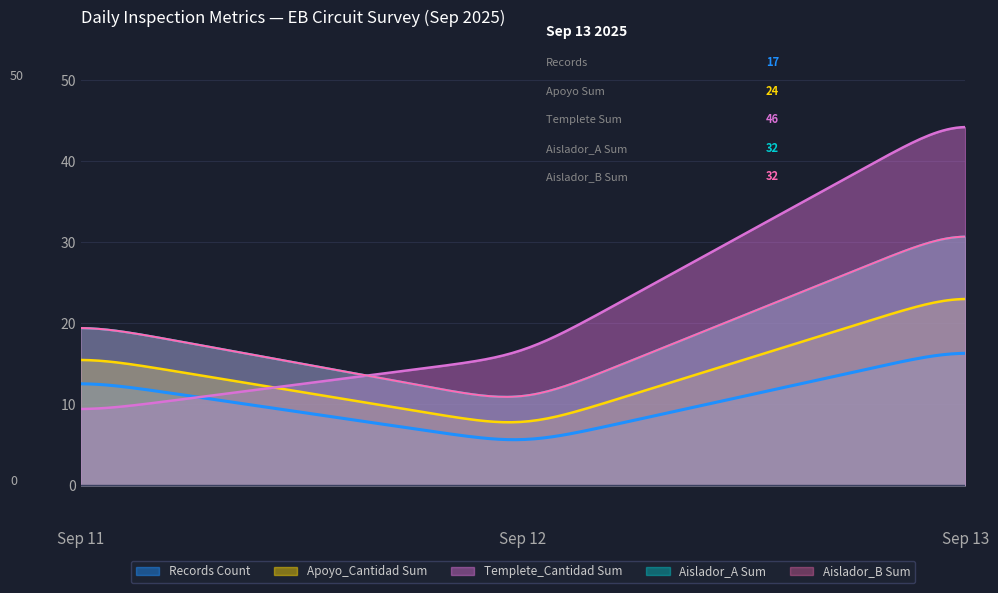

Does the chart have visible grid lines?

Yes